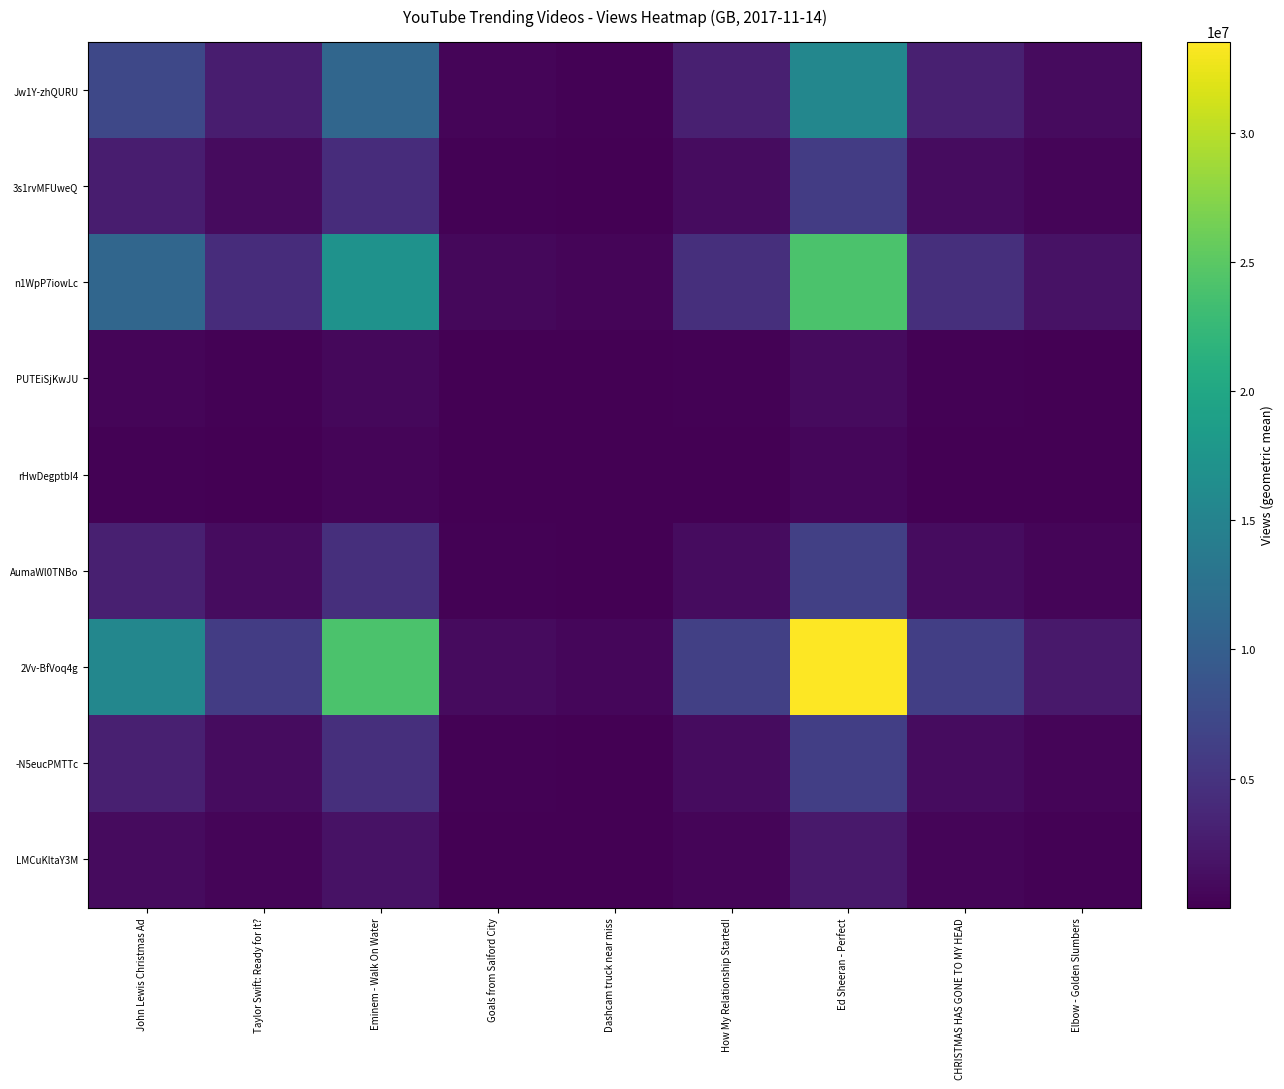

Rank the series at Eminem - Walk On Water from highest to lowest value.

2Vv-BfVoq4g, n1WpP7iowLc, Jw1Y-zhQURU, AumaWl0TNBo, -N5eucPMTTc, 3s1rvMFUweQ, LMCuKltaY3M, PUTEiSjKwJU, rHwDegptbI4